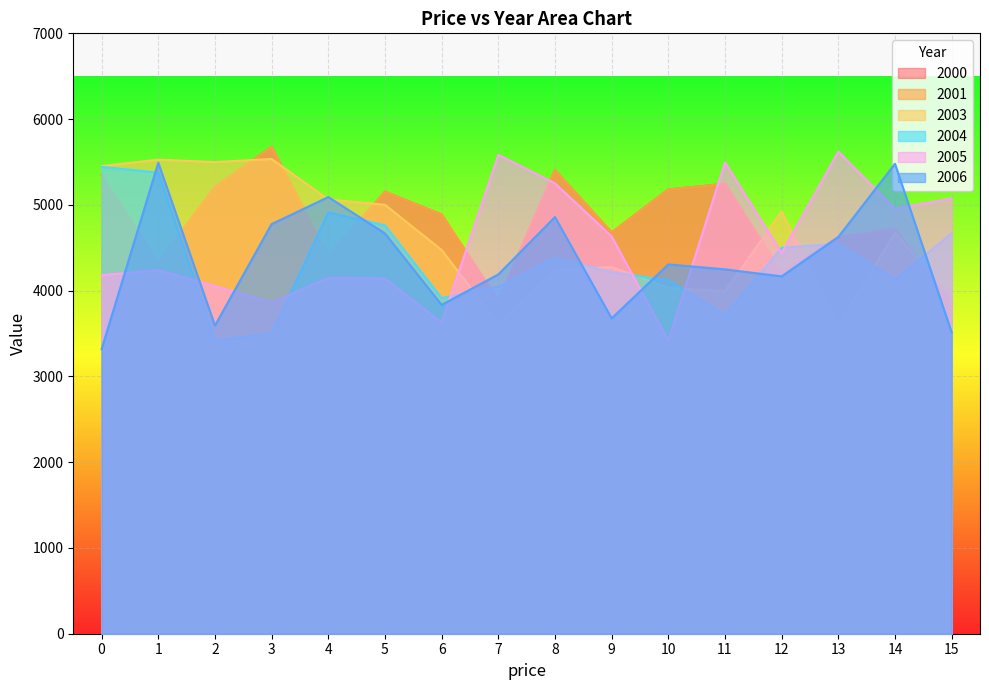

Which category has the lowest value in the 2005 series?

10